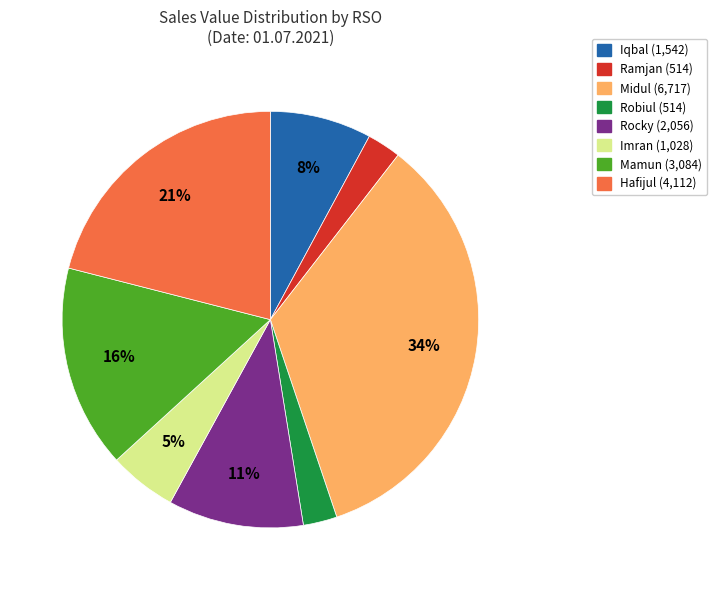

To the nearest percent, what is the average slice percentage?

12%